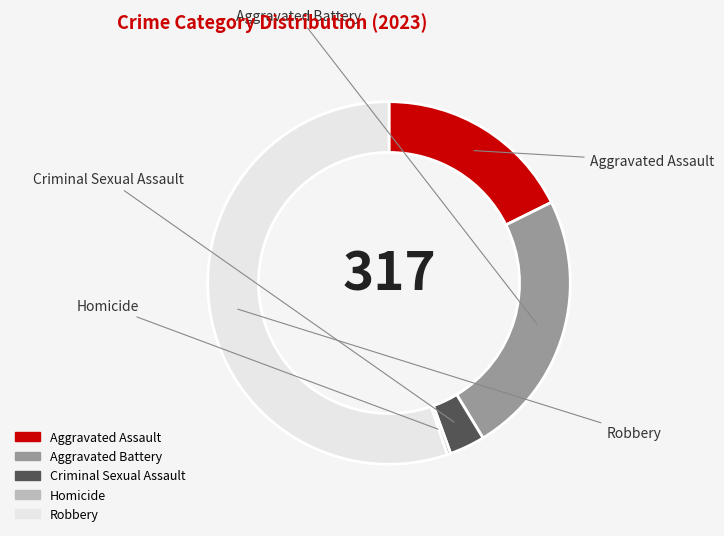

What is the largest slice in the pie chart?

Robbery